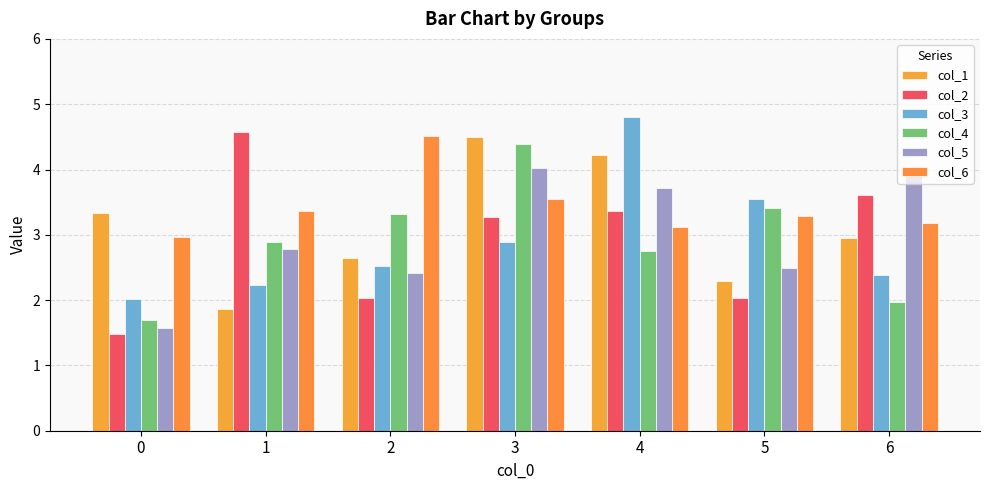

What value does the col_1 series have at 5?

2.3